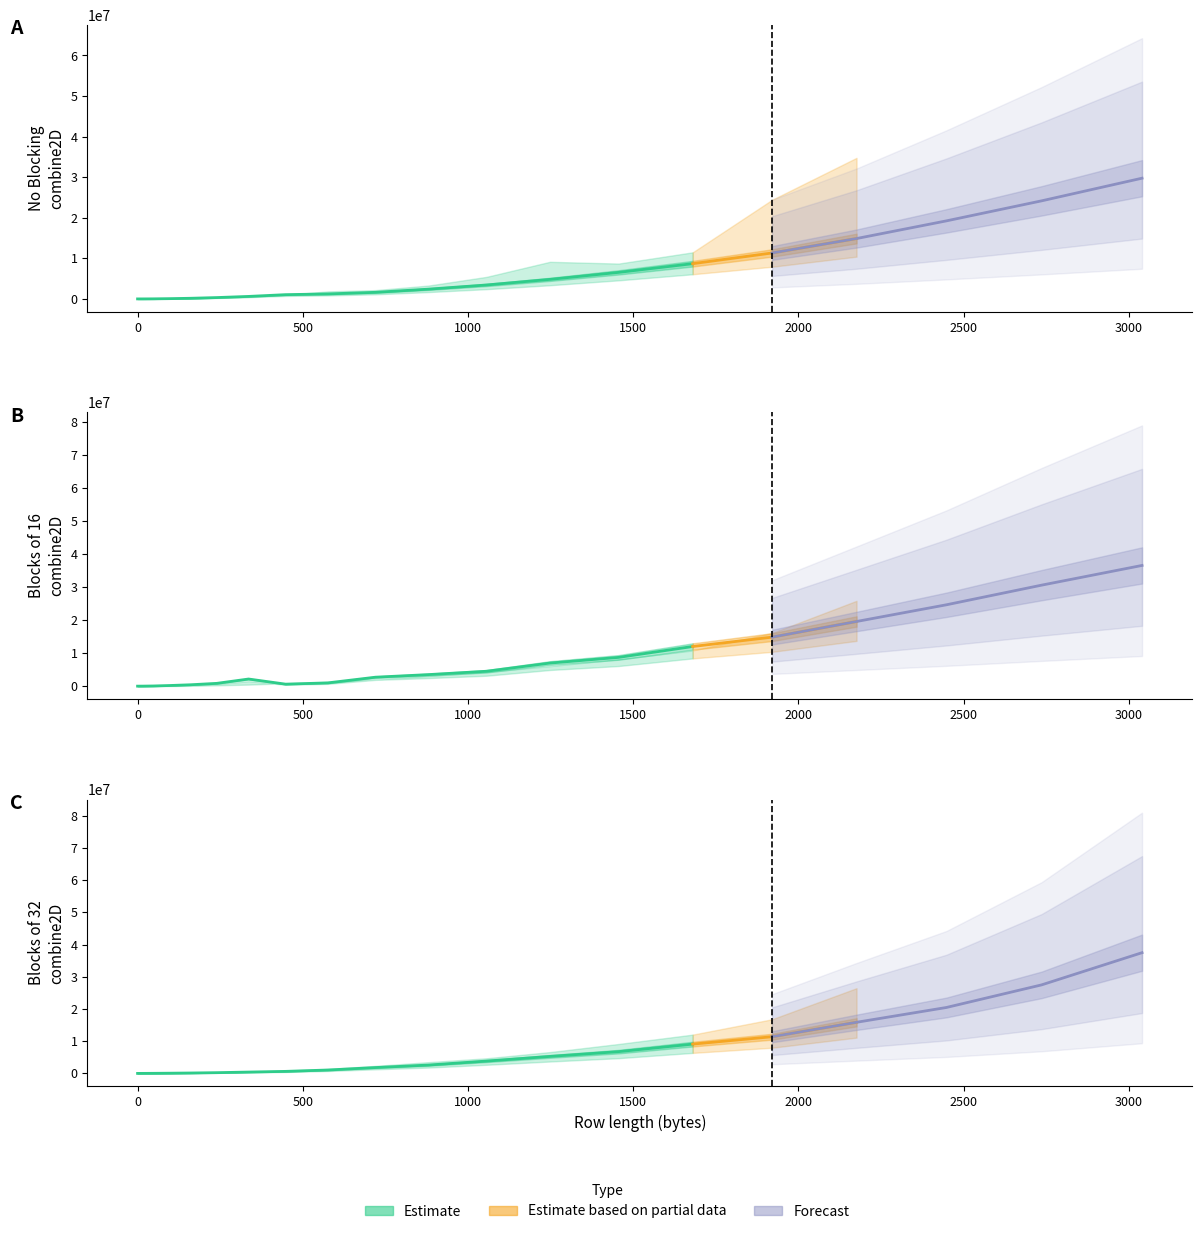

Between 96 and 240, which series saw the biggest shift?

Blocks of 16 combine2D